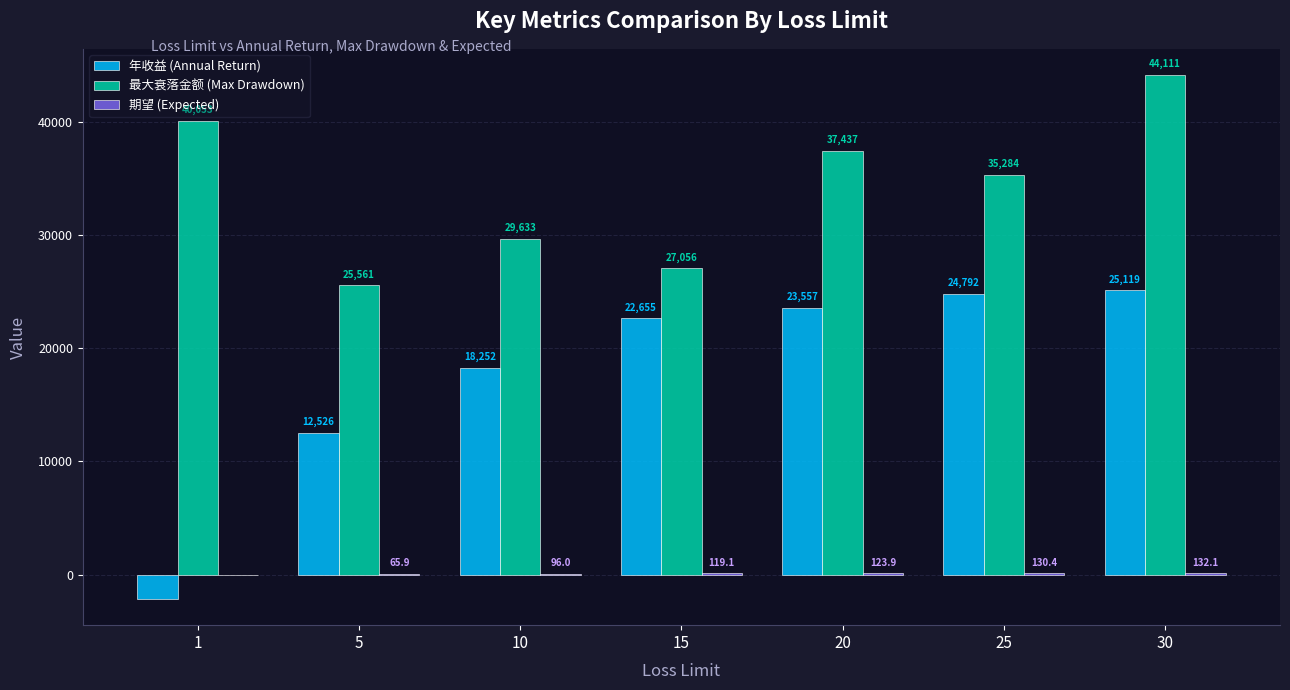

Which series changed the most between 1 and 5?

年收益 (Annual Return)